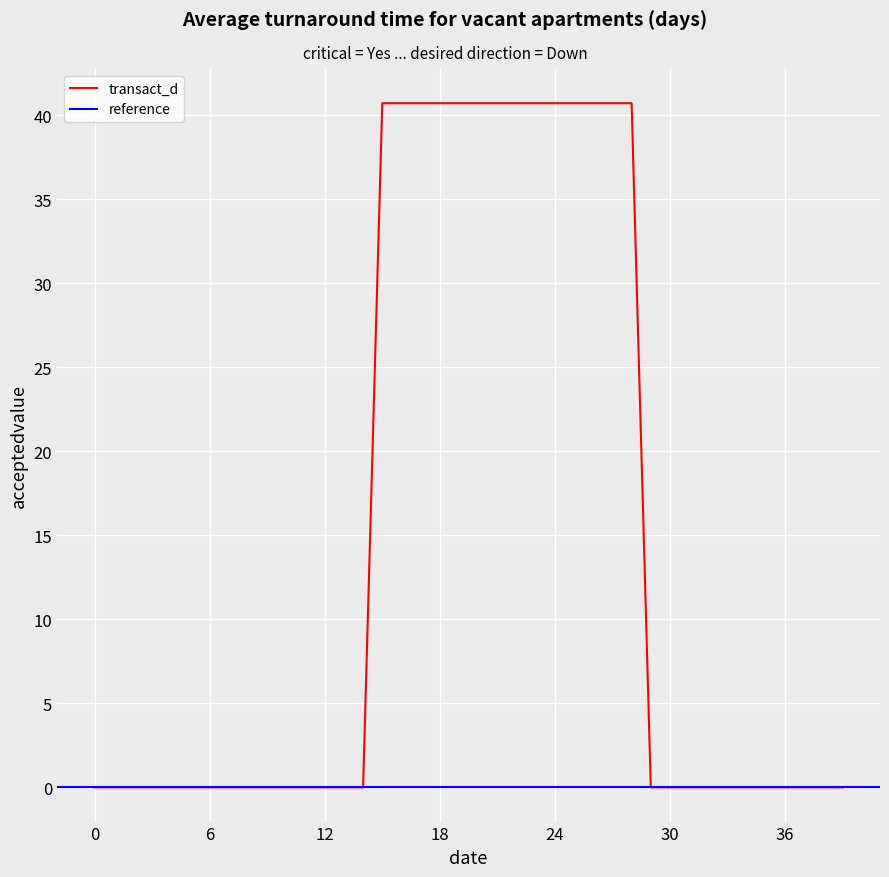

Reading left to right, list all the values displayed in this chart.

0.0	0.0	0.0	0.0	0.0	0.0	0.0	0.0	0.0	0.0	0.0	0.0	0.0	0.0	0.0	40.7	40.7	40.7	40.7	40.7	40.7	40.7	40.7	40.7	40.7	40.7	40.7	40.7	40.7	0.0	0.0	0.0	0.0	0.0	0.0	0.0	0.0	0.0	0.0	0.0